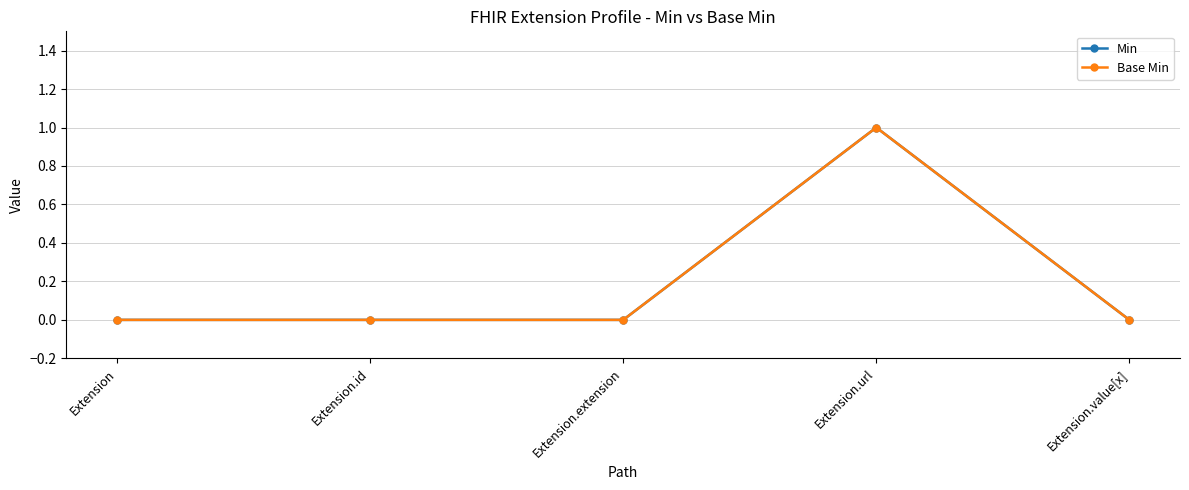

Count the number of data series in this chart.

2